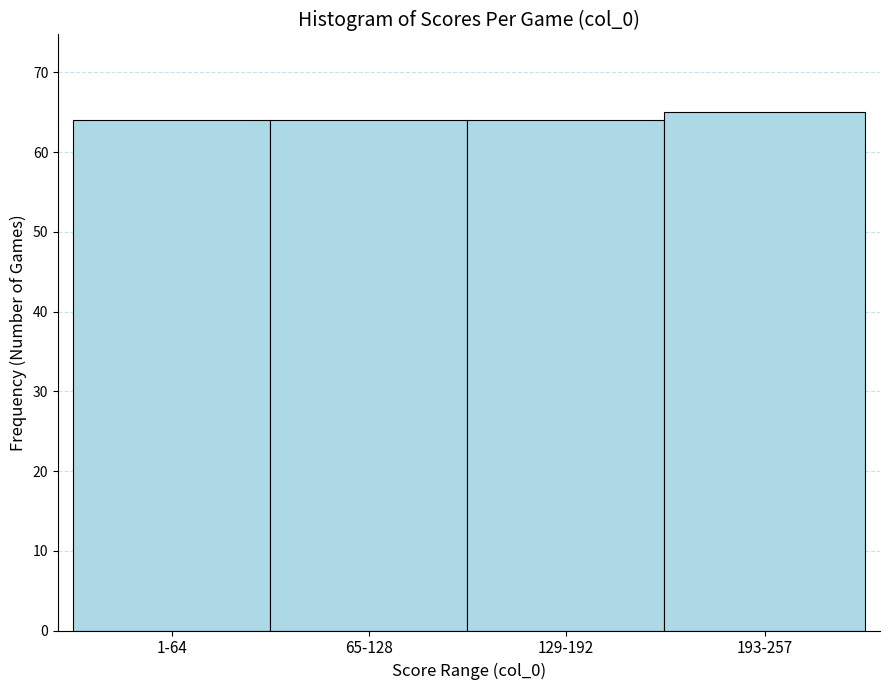

Reading left to right, what are all the values shown in this chart?

1-64=64	65-128=64	129-192=64	193-257=65